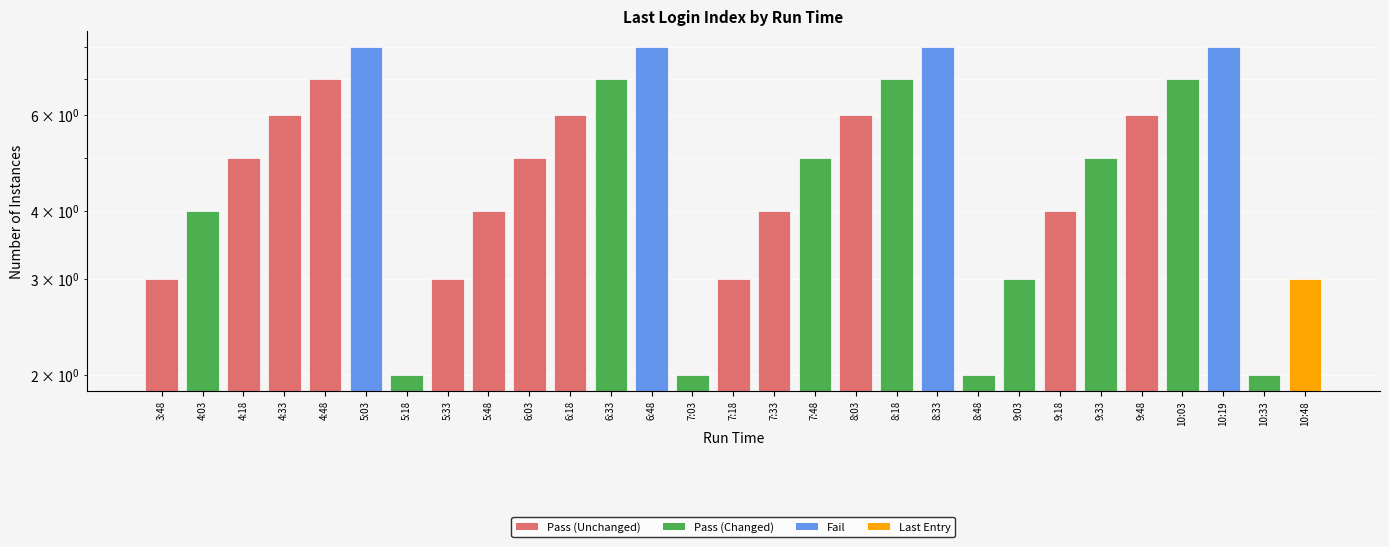

What is the sum of the values at 7:18 and 8:33?

11